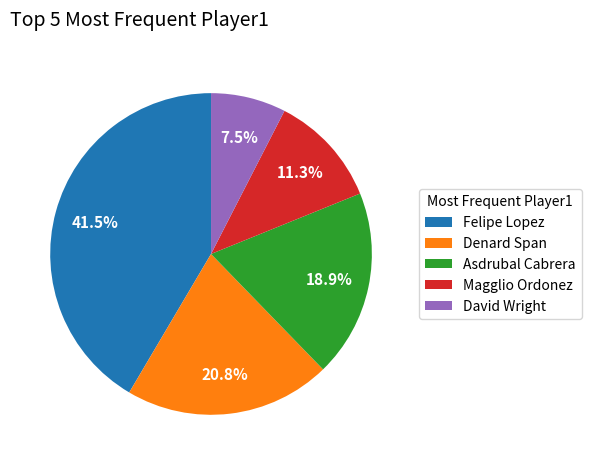

Rank the categories by value from highest to lowest.

Felipe Lopez, Denard Span, Asdrubal Cabrera, Magglio Ordonez, David Wright